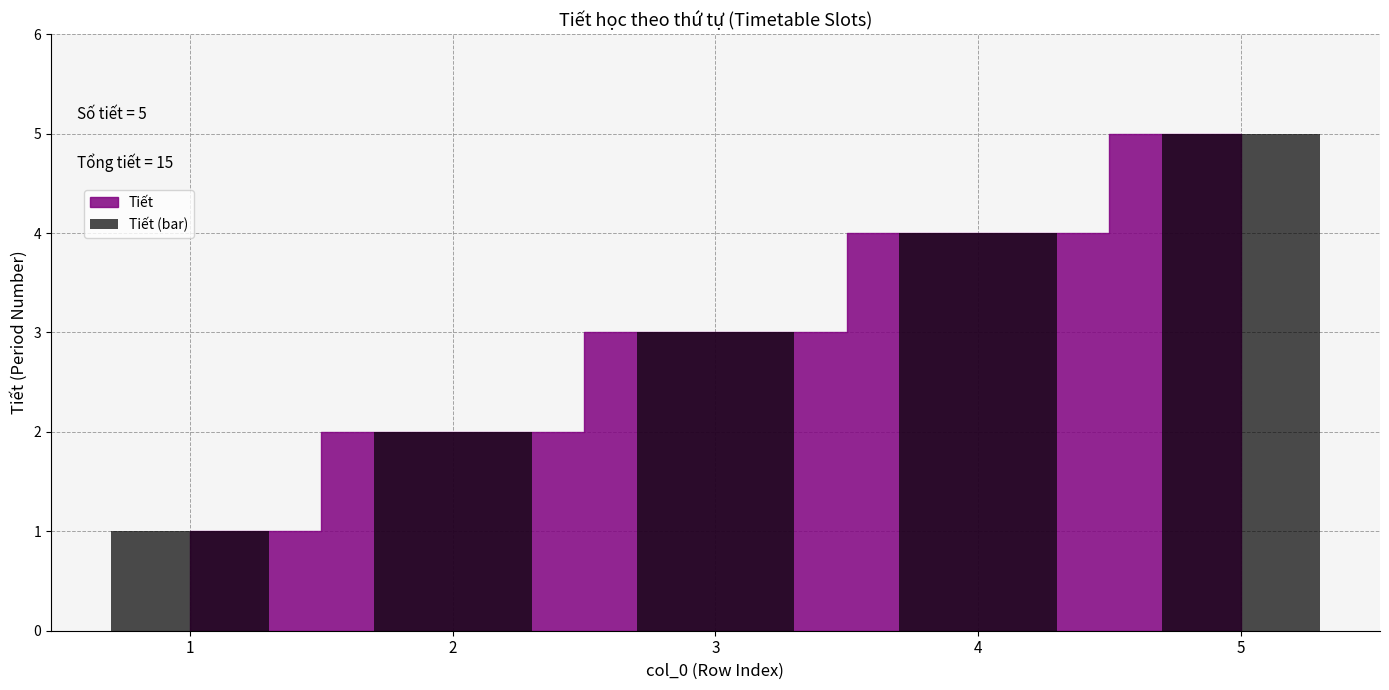

Count the values in the range 2 to 4.

3